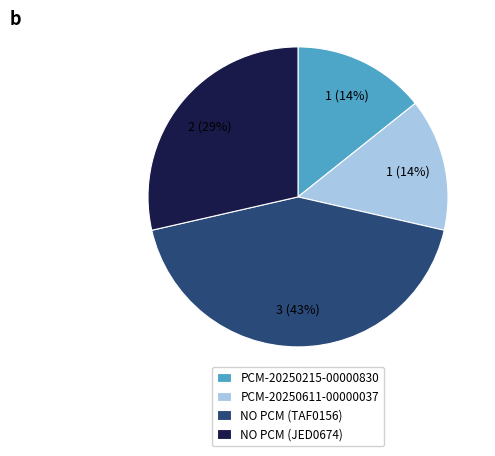

Is there a majority slice in this chart?

No